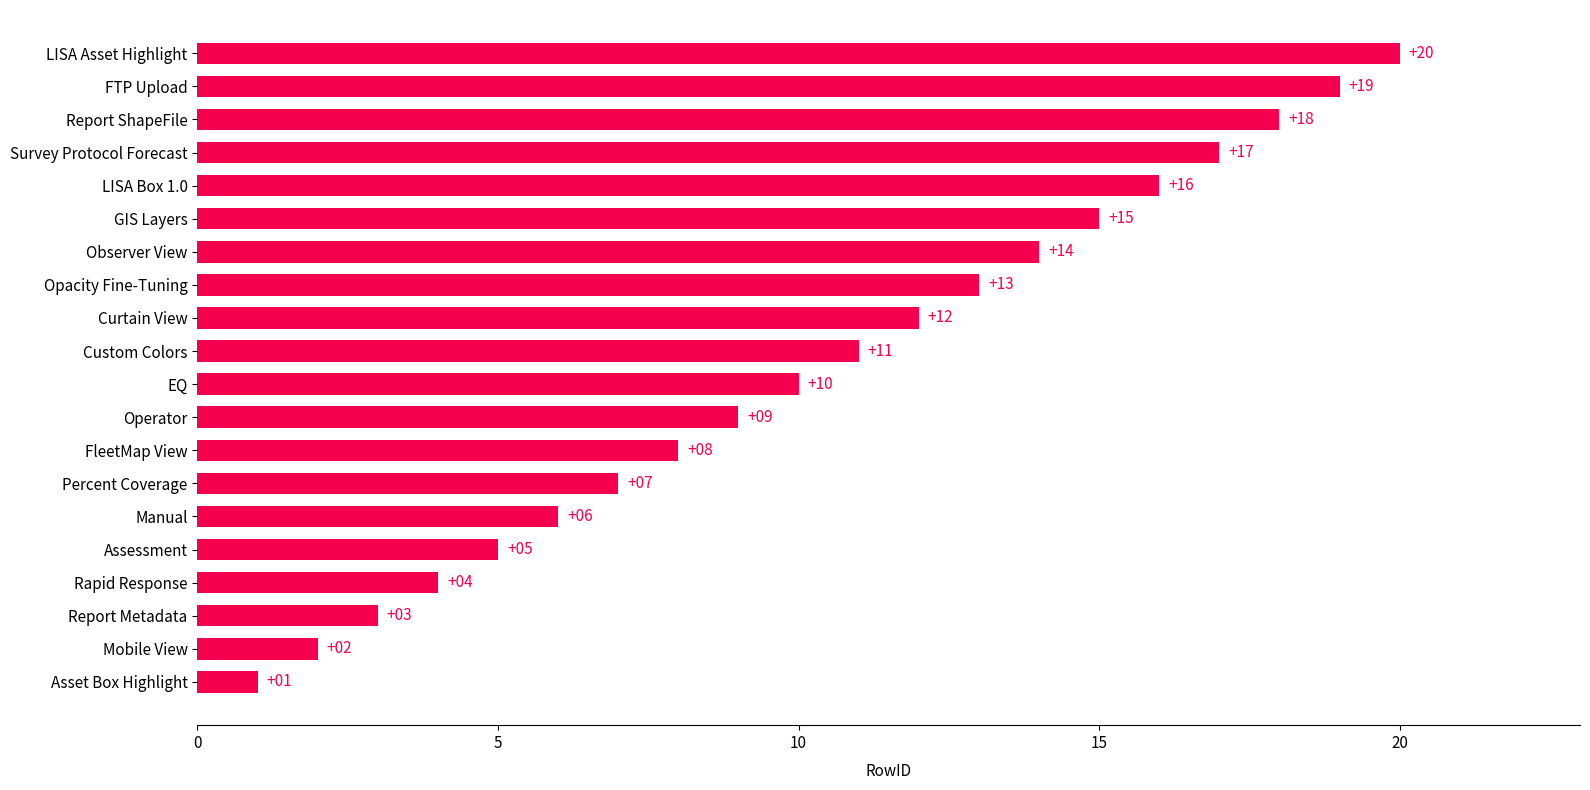

What is the sum of all values?

210